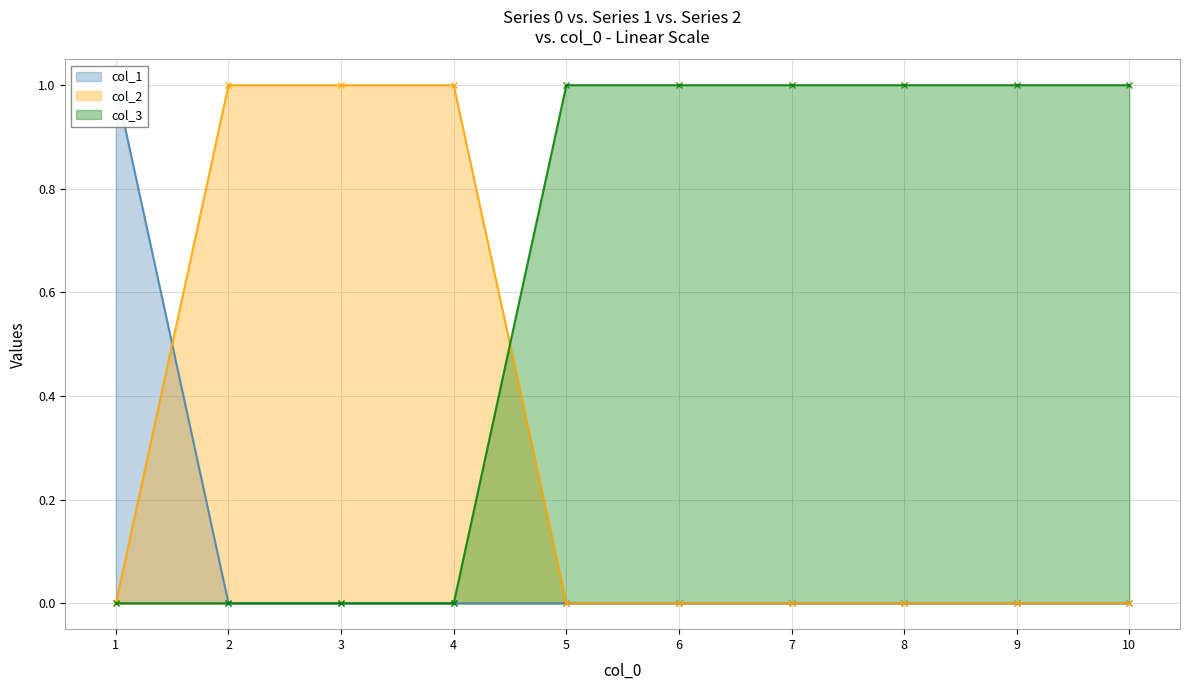

How many lines are shown in the chart?

3